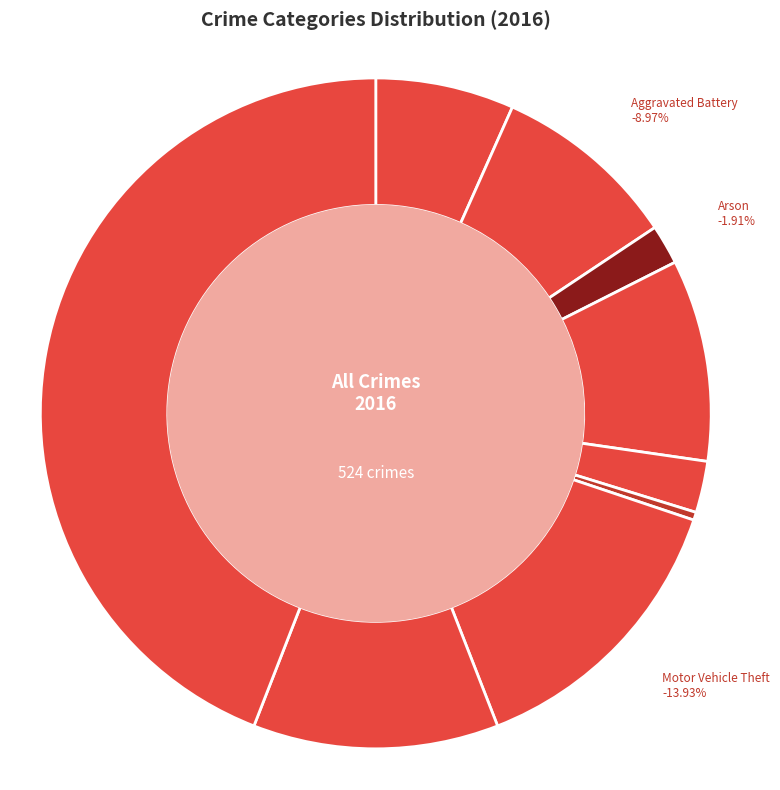

True or false: Robbery accounts for 12% of the total.

True